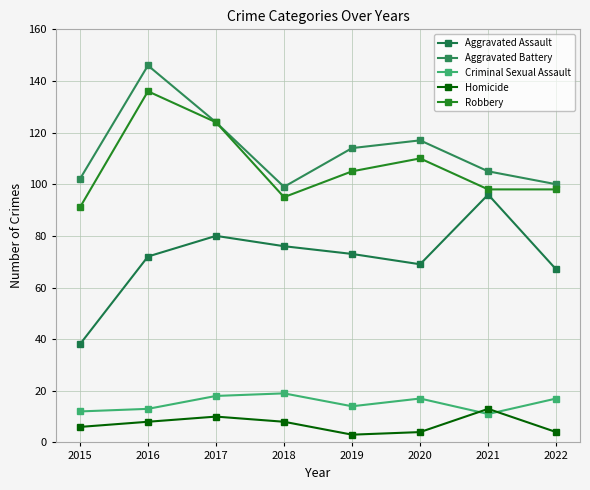

Reading right to left, transcribe all the data shown in this chart.

Aggravated Assault: 2022=67	2021=96	2020=69	2019=73	2018=76	2017=80	2016=72	2015=38
Aggravated Battery: 2022=100	2021=105	2020=117	2019=114	2018=99	2017=124	2016=146	2015=102
Criminal Sexual Assault: 2022=17	2021=11	2020=17	2019=14	2018=19	2017=18	2016=13	2015=12
Homicide: 2022=4	2021=13	2020=4	2019=3	2018=8	2017=10	2016=8	2015=6
Robbery: 2022=98	2021=98	2020=110	2019=105	2018=95	2017=124	2016=136	2015=91